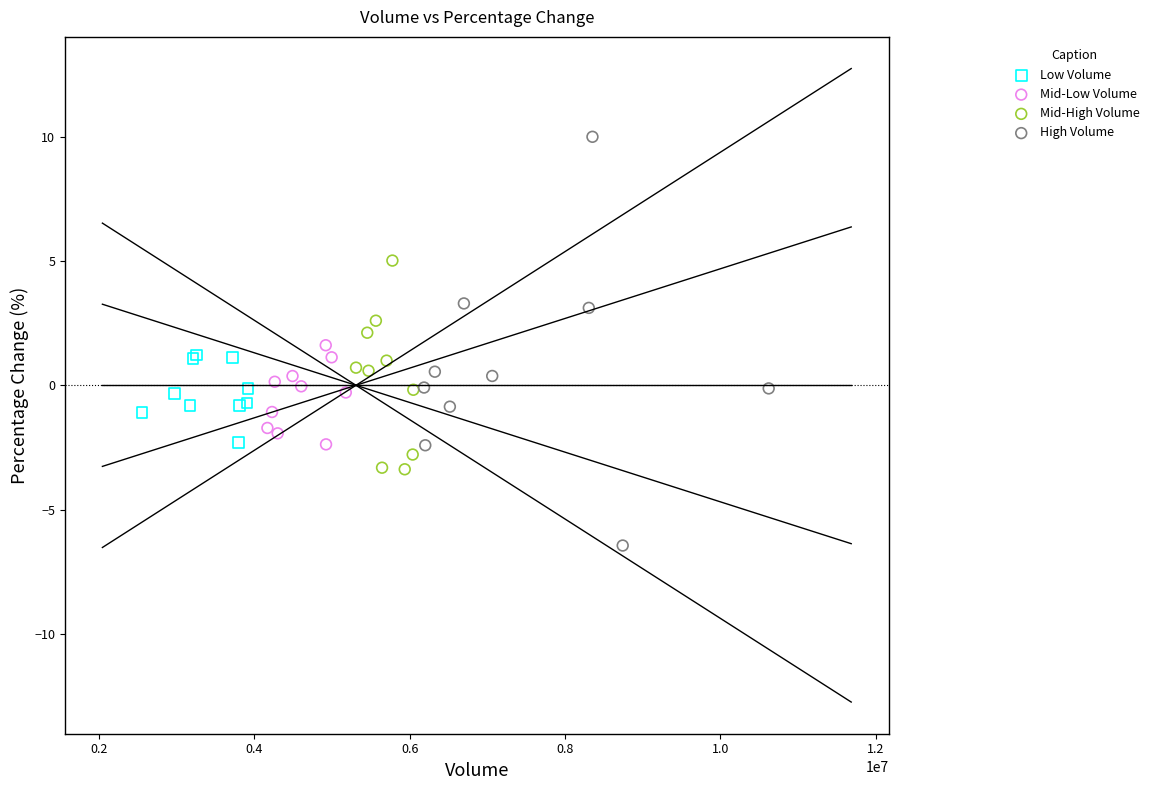

Which series contains the lowest Y value?

High Volume